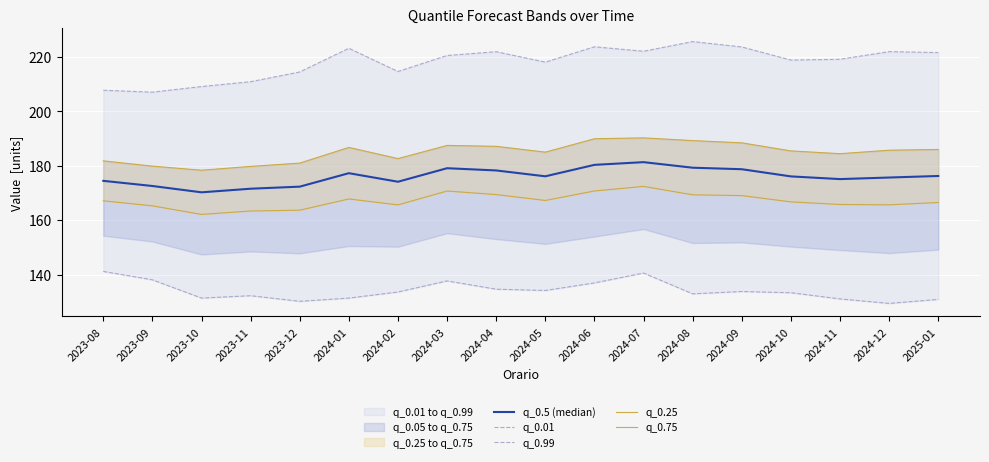

Is it true that q_0.99 equals 220.5 at 2024-03?

True